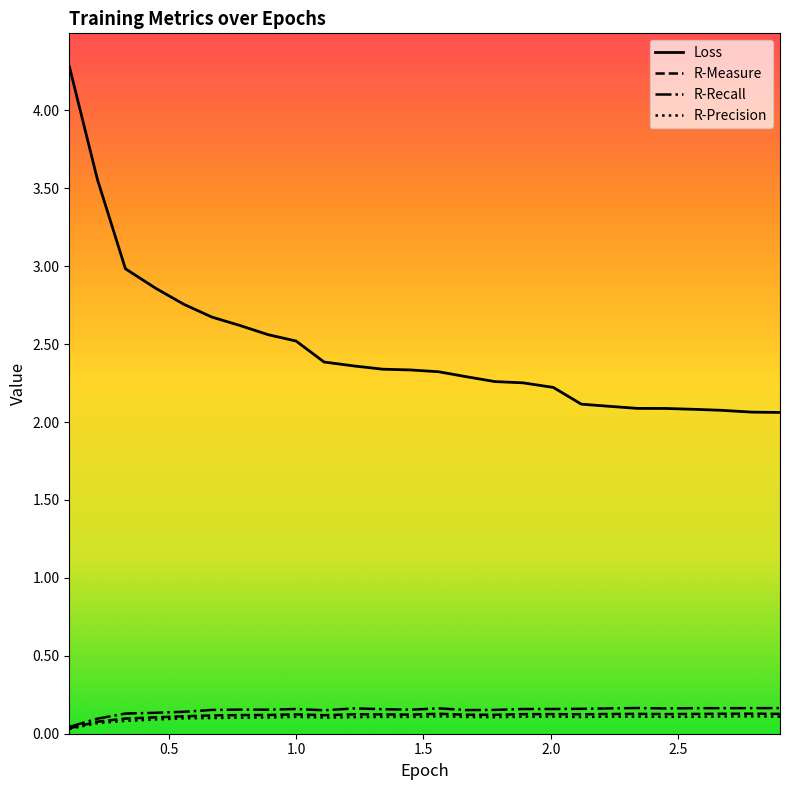

Which series has the largest total across all categories?

Loss